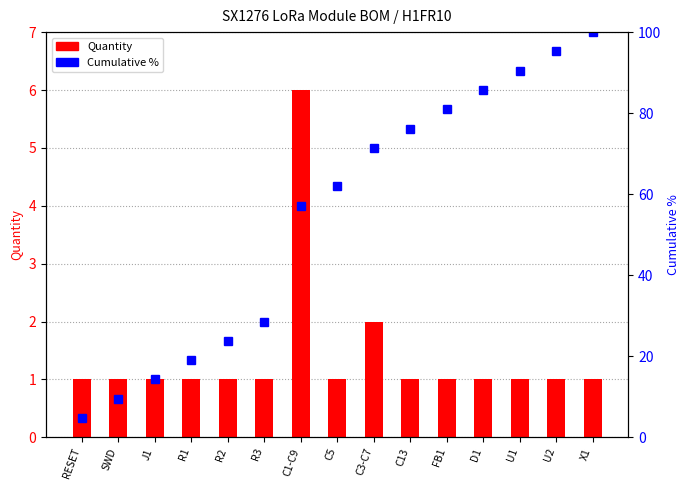

What is the average value of the Quantity series?

1.4